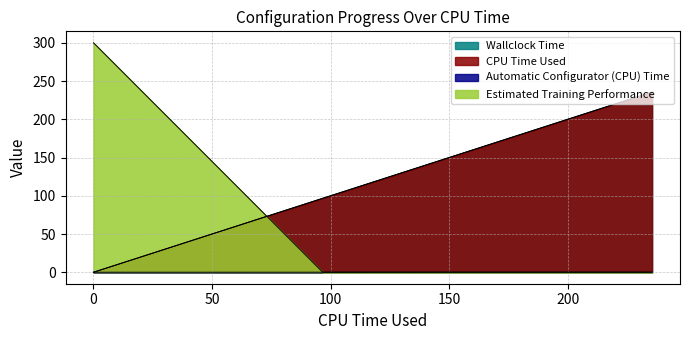

Which series has the largest total across all categories?

Wallclock Time